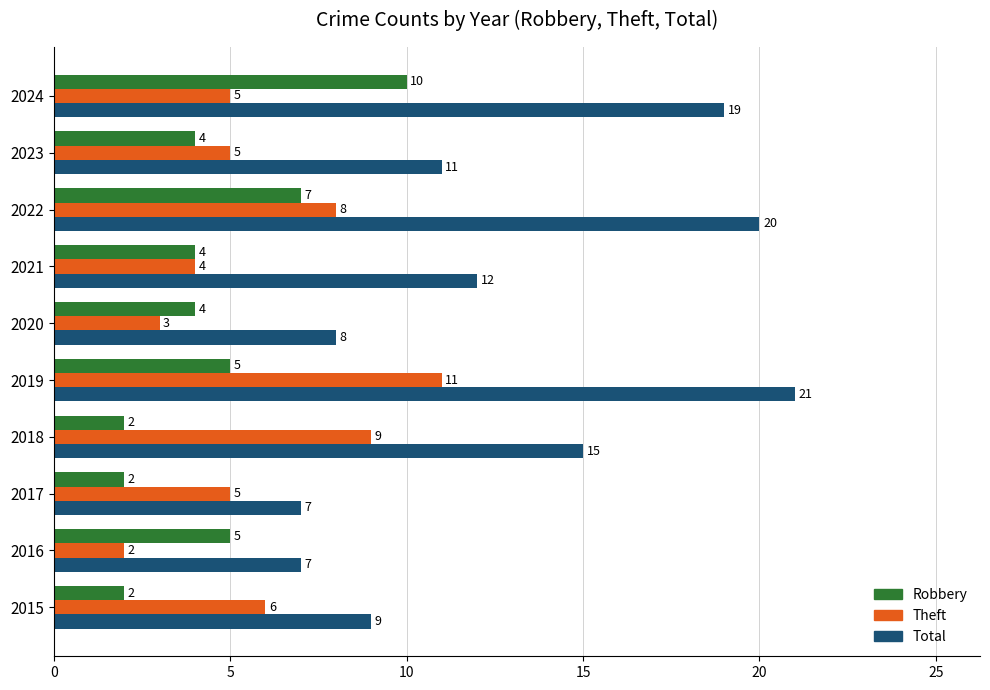

What is the highest value of the Robbery series?

10